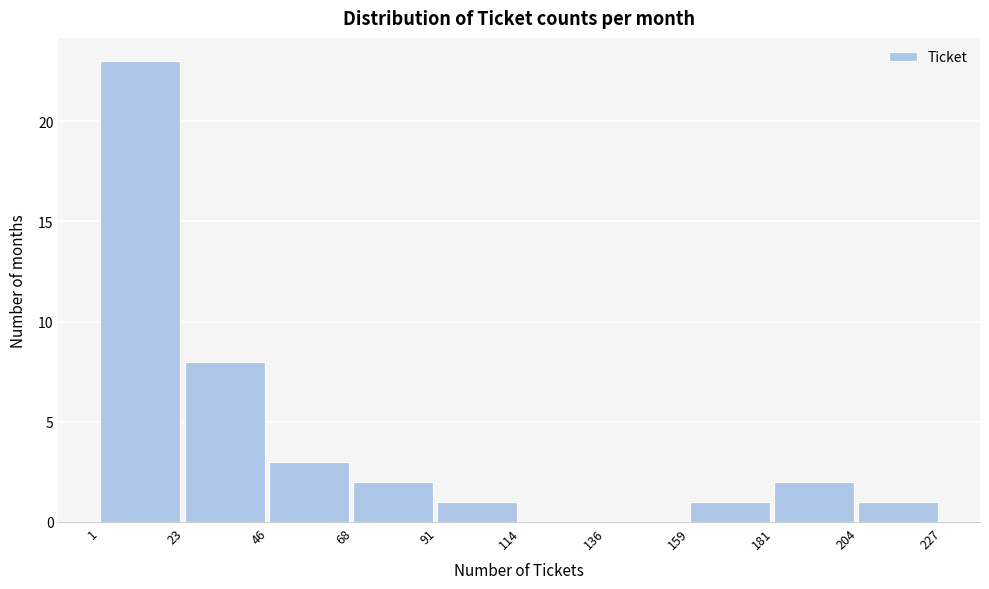

Over which range of the x-axis is the bar tallest?

1 to 23